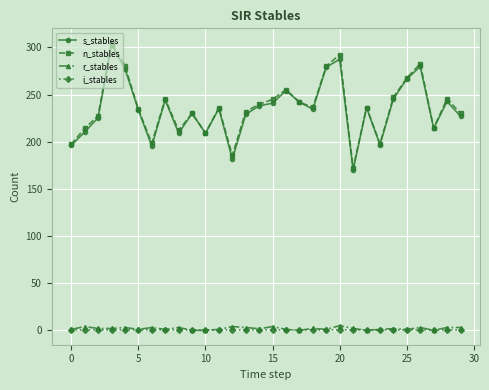

True or false: i_stables and n_stables cross at least once.

False